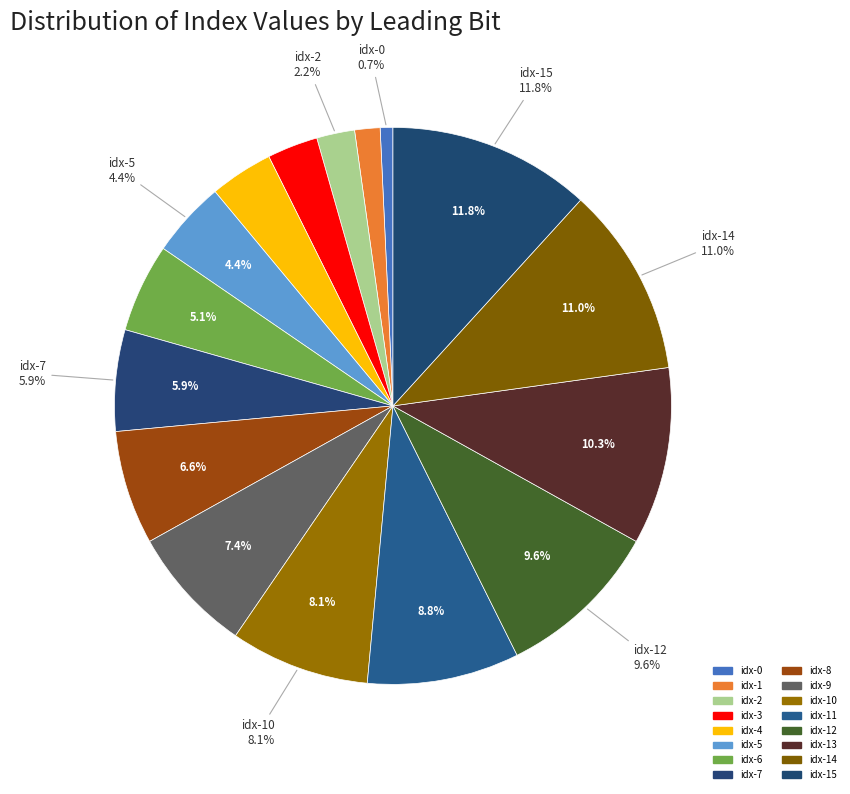

How many slices are in this pie chart?

16